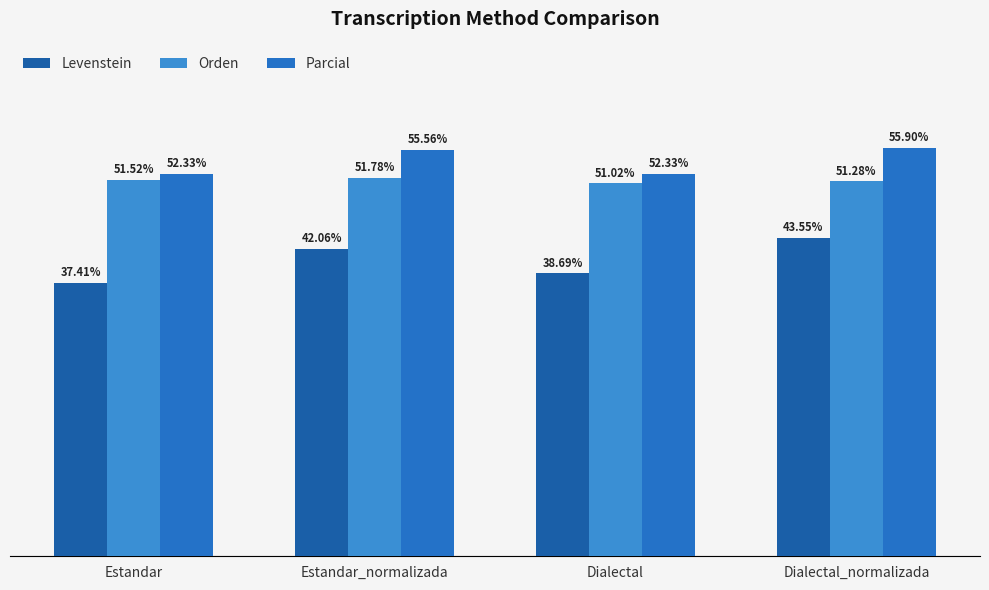

How many bars are there in total?

12